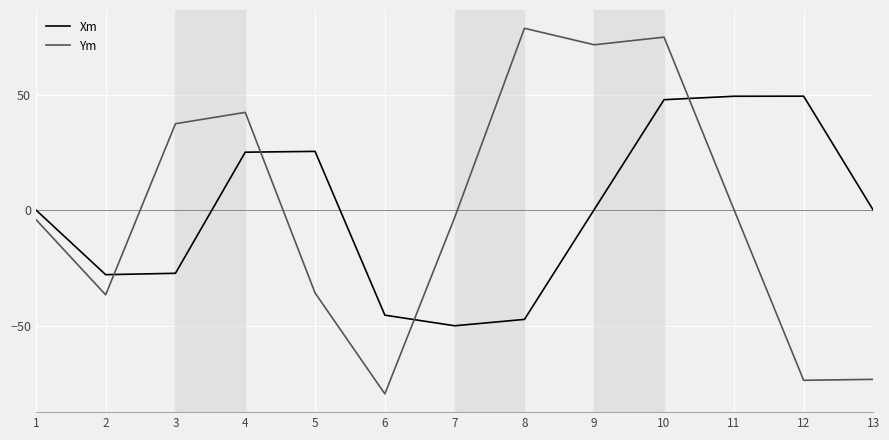

Which series has the widest spread of values?

Ym